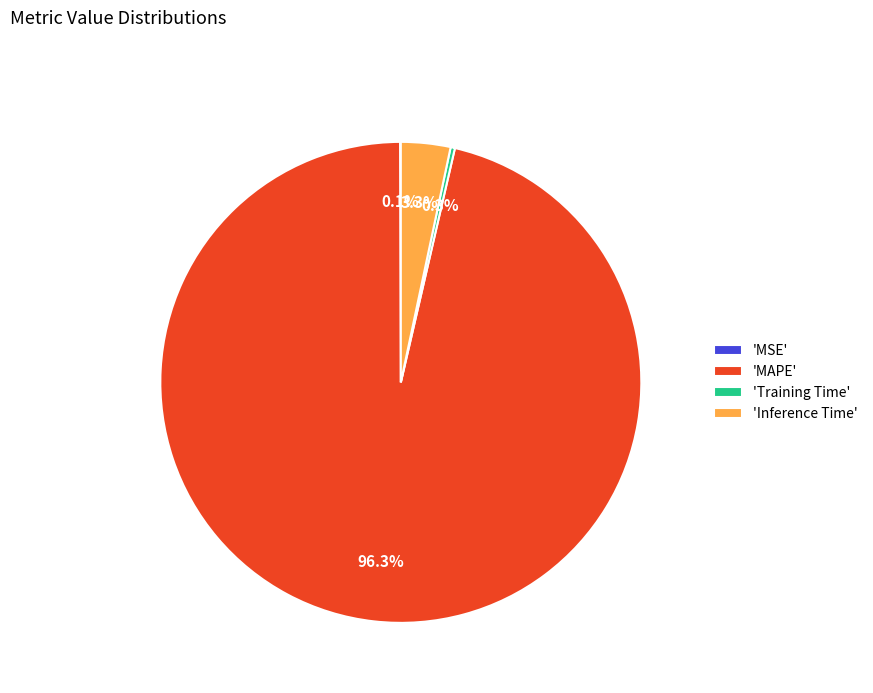

Which slice is the largest?

'MAPE'